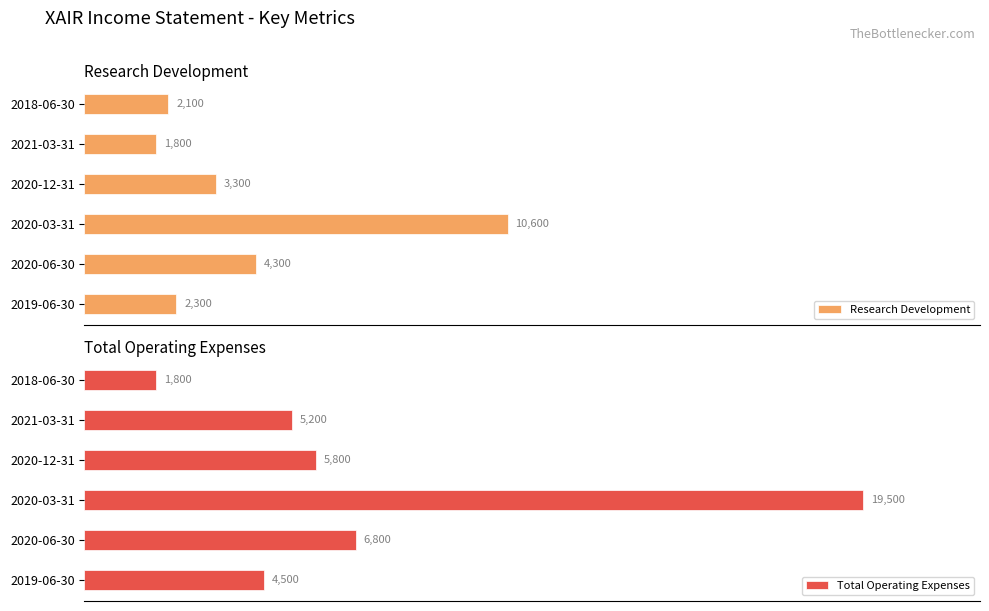

At which label is Total Operating Expenses closest to 10650?

2020-06-30